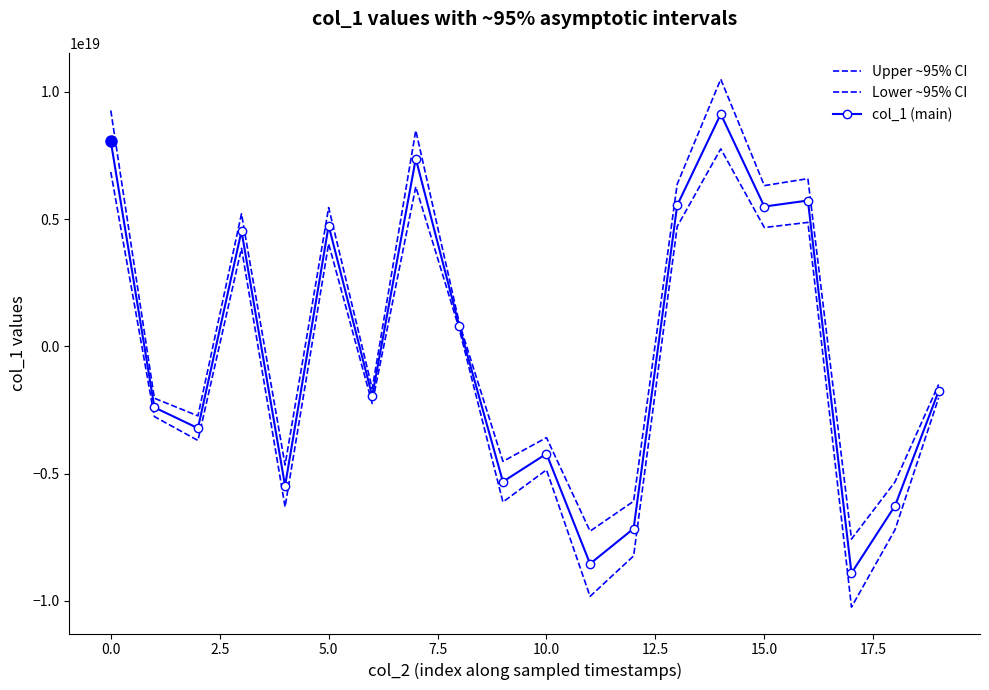

Reading left to right, what are all the values shown in this chart?

Upper ~95% CI: 9267349124699813888	-2040917409028044544	-2735221007568047616	5208993205784343552	-4664682955449859072	5452740217180385280	-1663035967210886144	8482555968885767168	902871235240002304	-4523386457558114304	-3589516236508969984	-7265129218084283392	-6089301751436915712	6370620672978962432	10497689957340854272	6315354102799011840	6587988635887221760	-7575999057650419712	-5327420496993298432	-1499835218839283200
Lower ~95% CI: 6849779787821600768	-2761241200449707008	-3700593127886181888	3850125412971036672	-6311041645608633344	4030286247481154048	-2249989837991199232	6269715281350349824	667339608655653888	-6119875795519801344	-4856404319982724096	-9829292471525793792	-8238467075473474560	4708719627854016512	7759162142382370816	4667870423807965184	4869382904786207744	-10249881077997627392	-7207686554755639296	-2029188825488441856
col_1 (main): 8058564456260707328	-2401079304738875904	-3217907067727114752	4529559309377690112	-5487862300529246208	4741513232330769408	-1956512902601042688	7376135625118058496	785105421947828096	-5321631126538957824	-4222960278245847040	-8547210844805039104	-7163884413455195136	5539670150416489472	9128426049861612544	5491612263303488512	5728685770336714752	-8912940067824023552	-6267553525874468864	-1764512022163862528